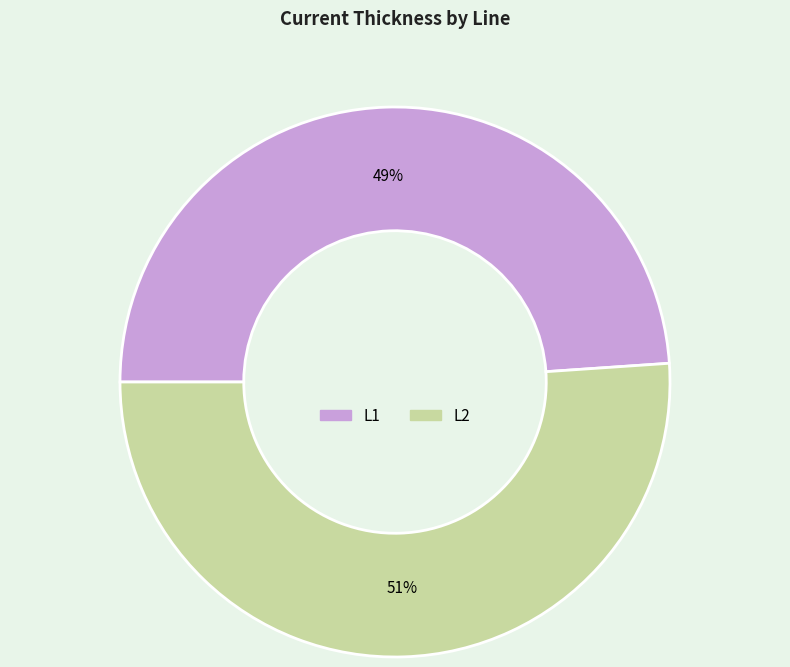

The L2 slice represents 51% of the pie. True or false?

True